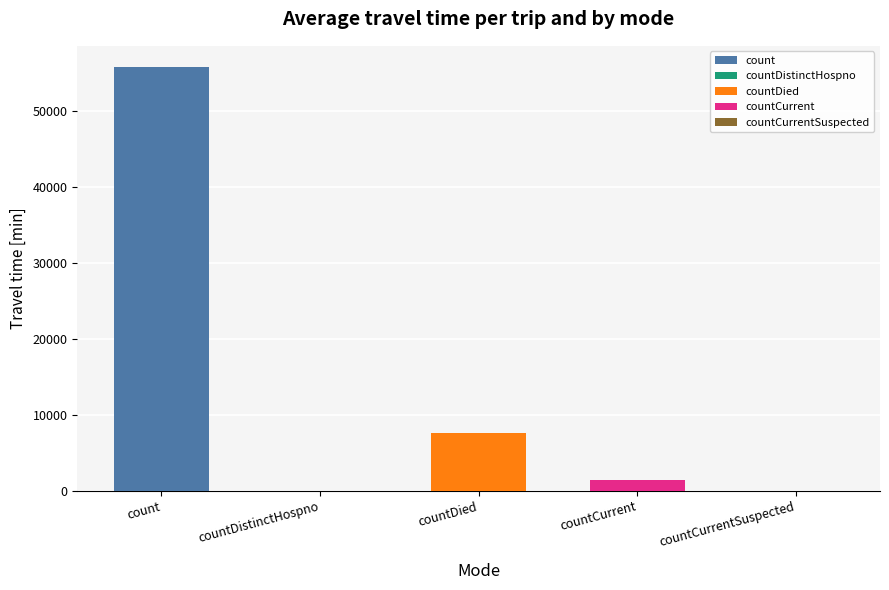

How many values are below 1406?

2